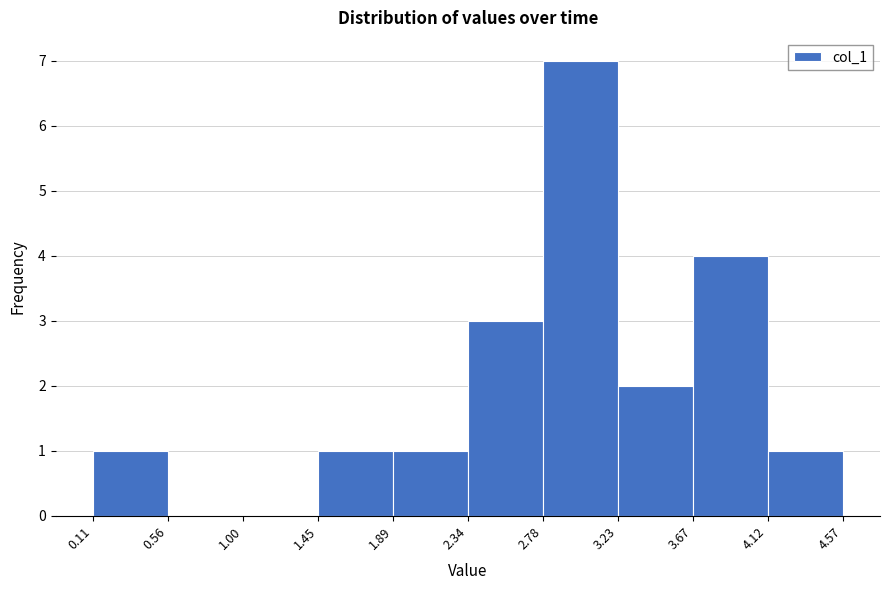

Which range on the x-axis has the tallest bar?

2.78 to 3.23